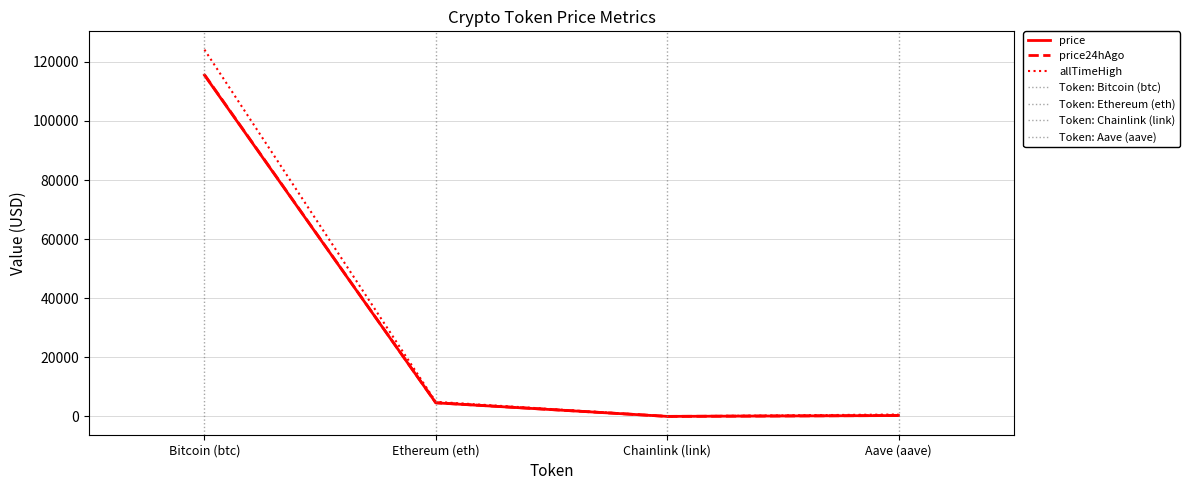

Count the number of data series in this chart.

3